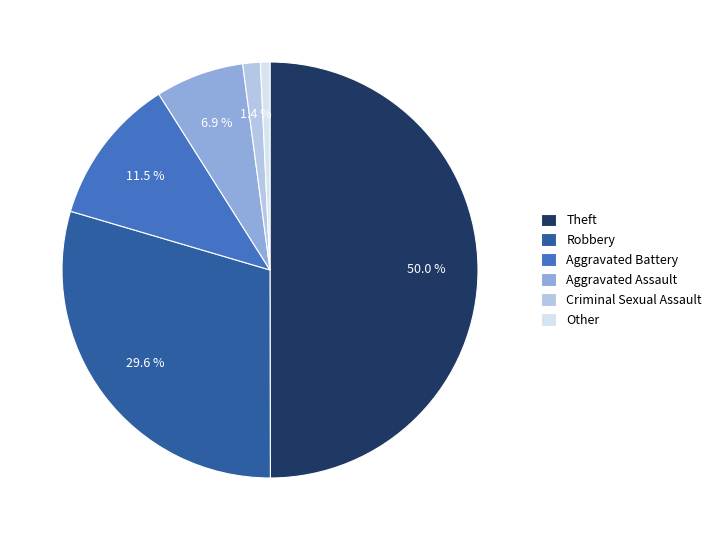

Combined, do Robbery and Criminal Sexual Assault account for over 50%?

No